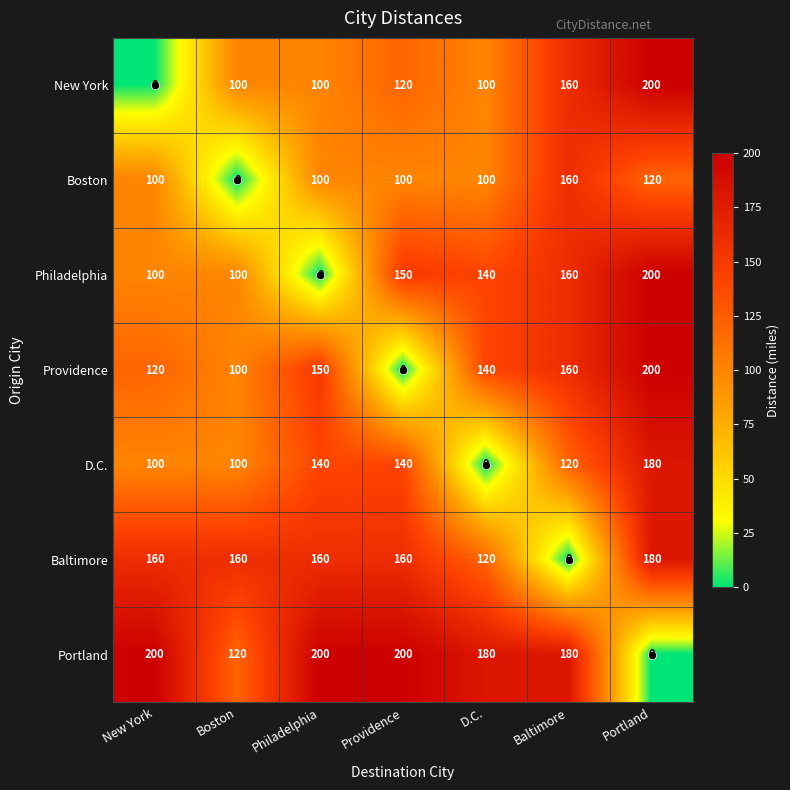

What is the difference between the highest and lowest values at Portland?

200